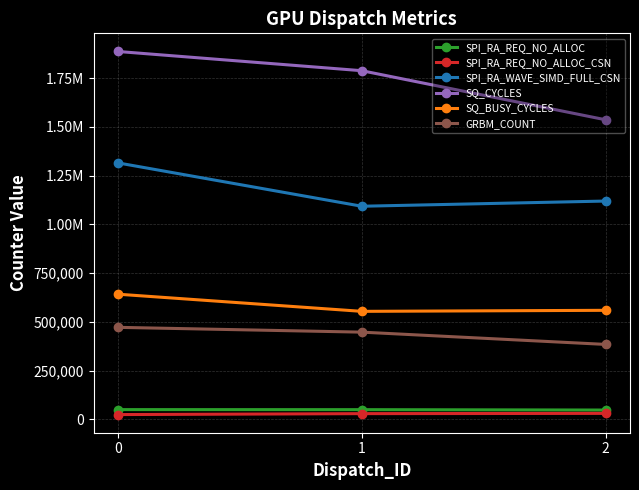

What are all the series names shown in the legend?

SPI_RA_REQ_NO_ALLOC, SPI_RA_REQ_NO_ALLOC_CSN, SPI_RA_WAVE_SIMD_FULL_CSN, SQ_CYCLES, SQ_BUSY_CYCLES, GRBM_COUNT